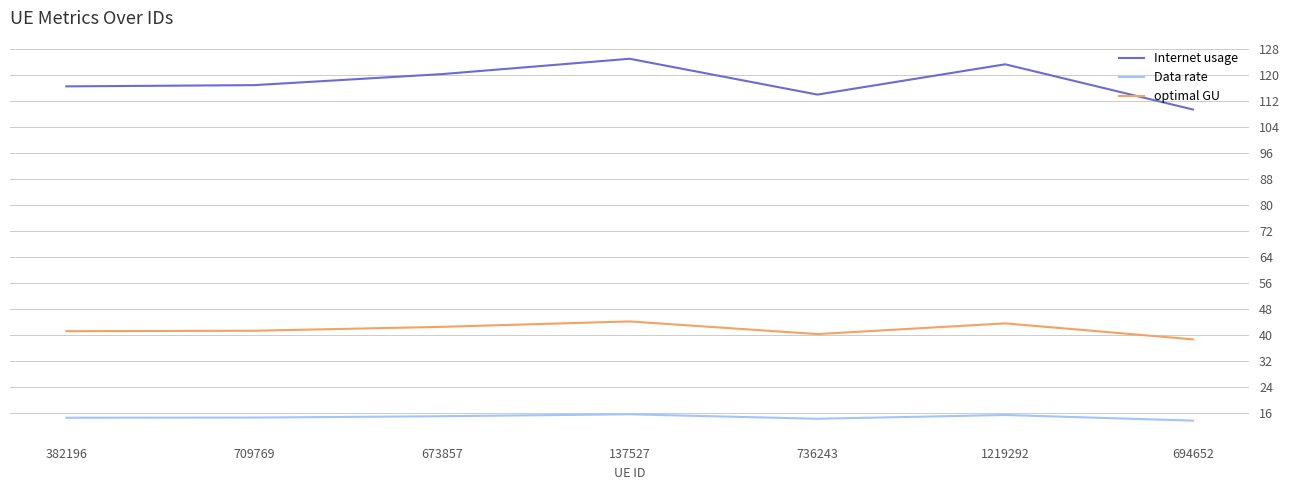

In optimal GU, how many points are lower than both neighbors (excluding endpoints)?

1